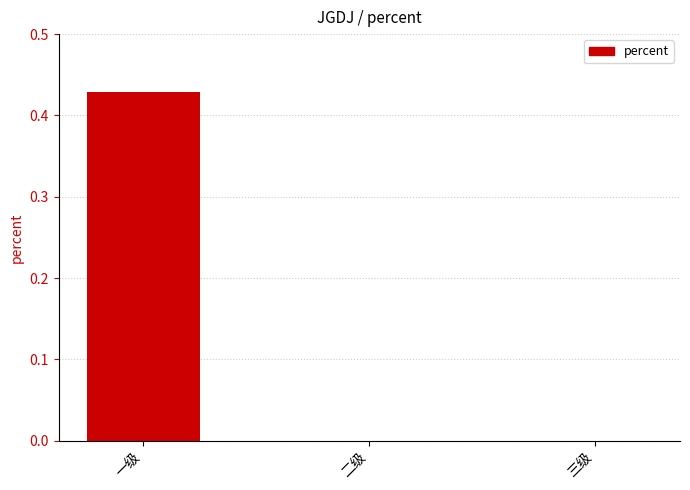

Which category has the highest value across all series?

一级